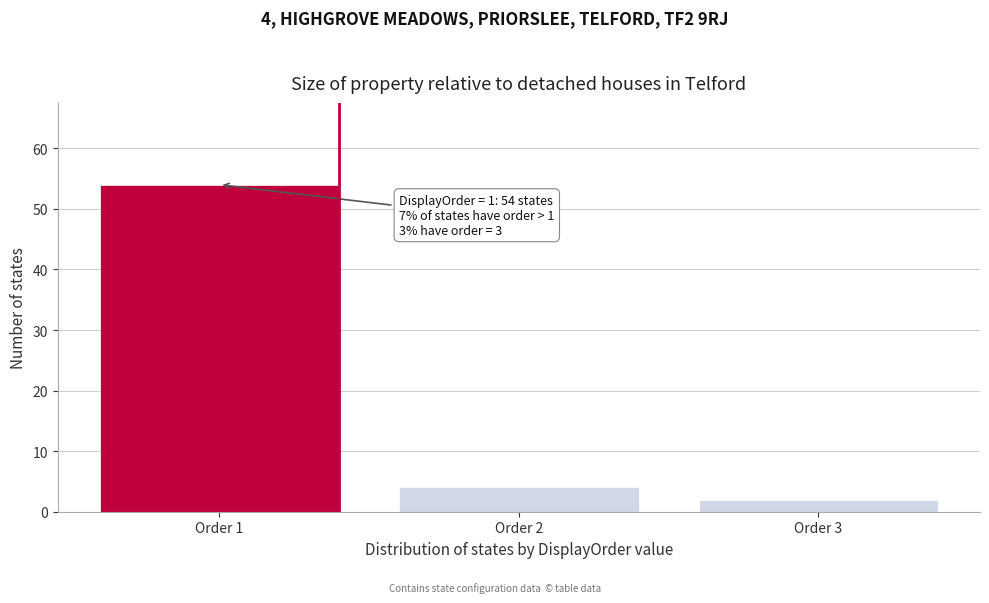

Reading left to right, transcribe all the data shown in this chart.

Order 1=54	Order 2=4	Order 3=2